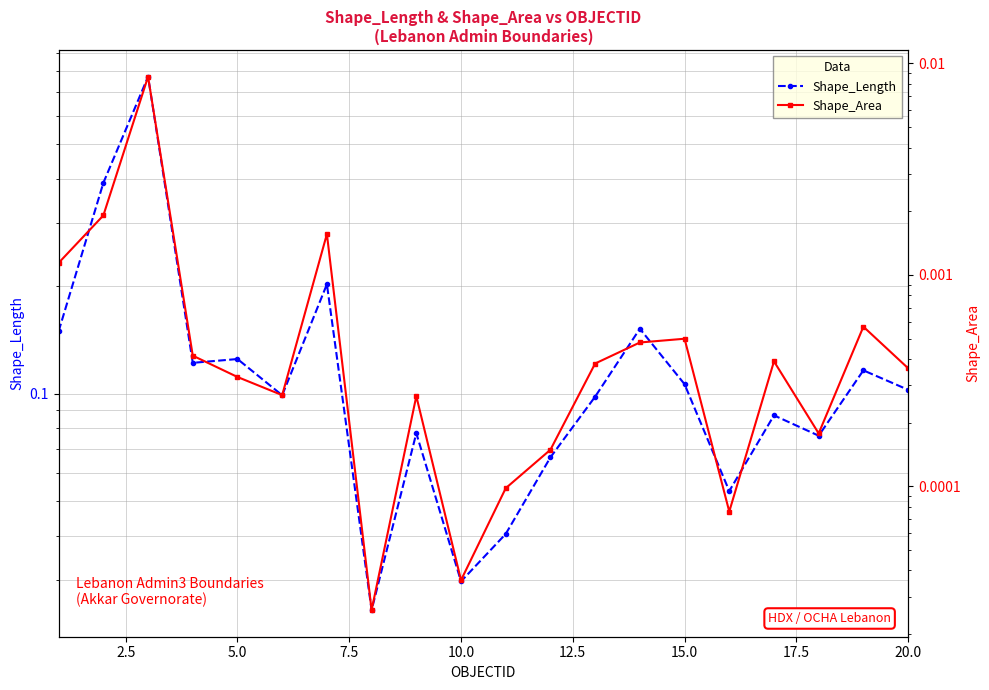

The Shape_Area series shows 0.0 at 7.5. True or false?

True